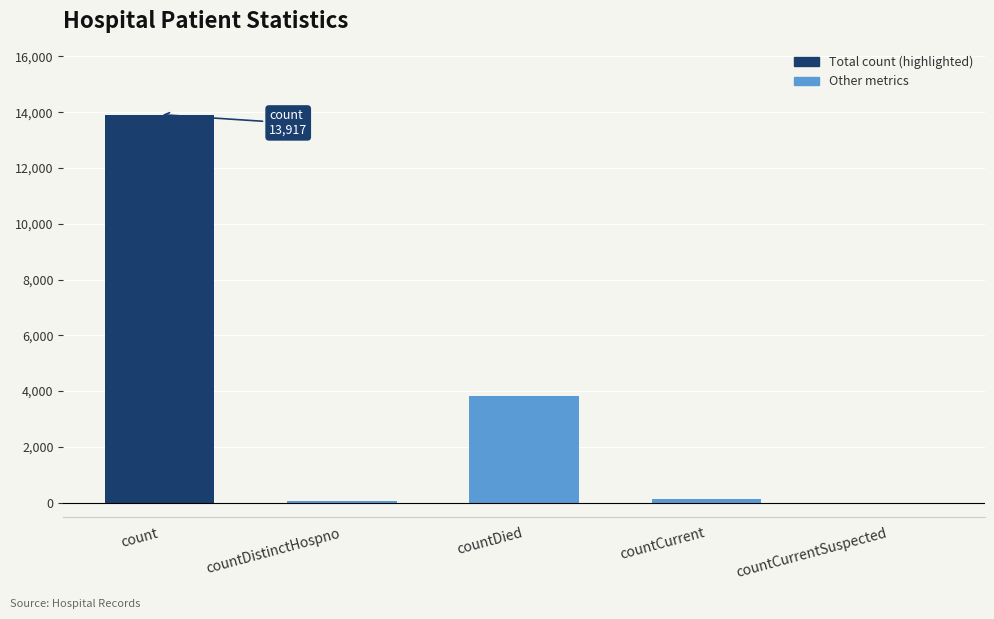

Are the bars horizontal?

No